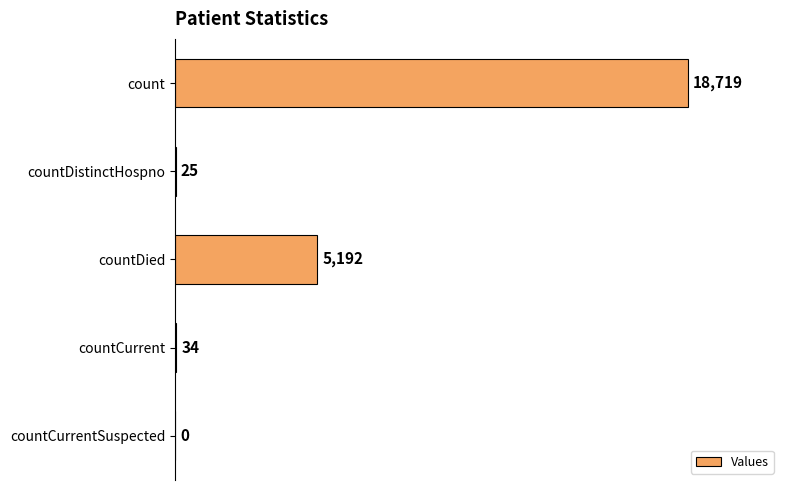

Is it true that the value at countDistinctHospno is 25?

True